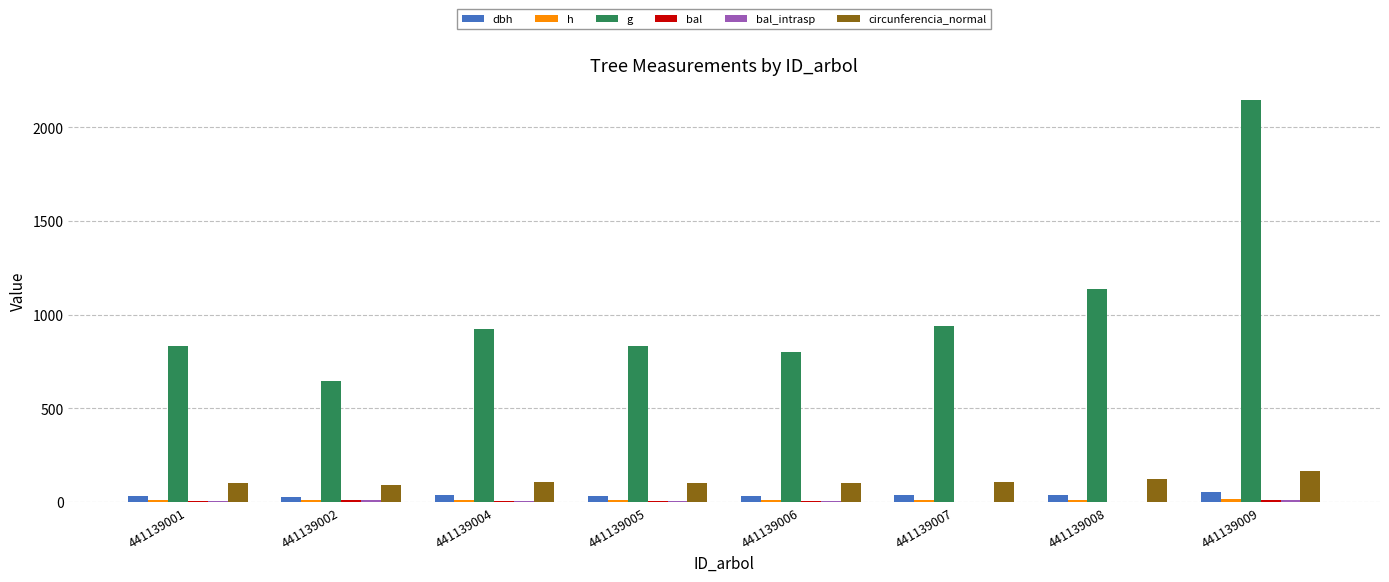

The value of bal_intrasp at 441139008 is -5.2. True or false?

False